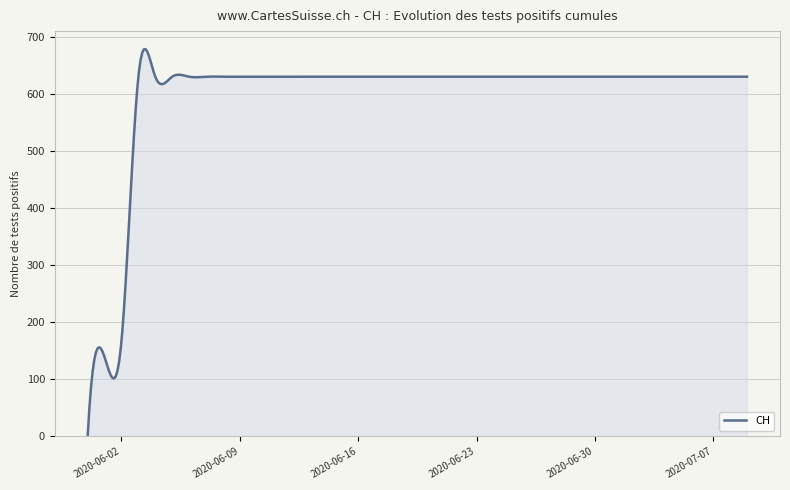

What is the greatest value displayed?

679.5